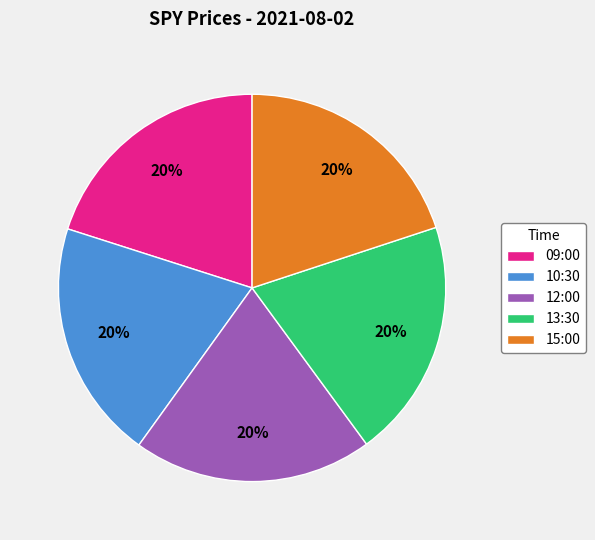

Combined, do 09:00 and 12:00 account for over 50%?

No